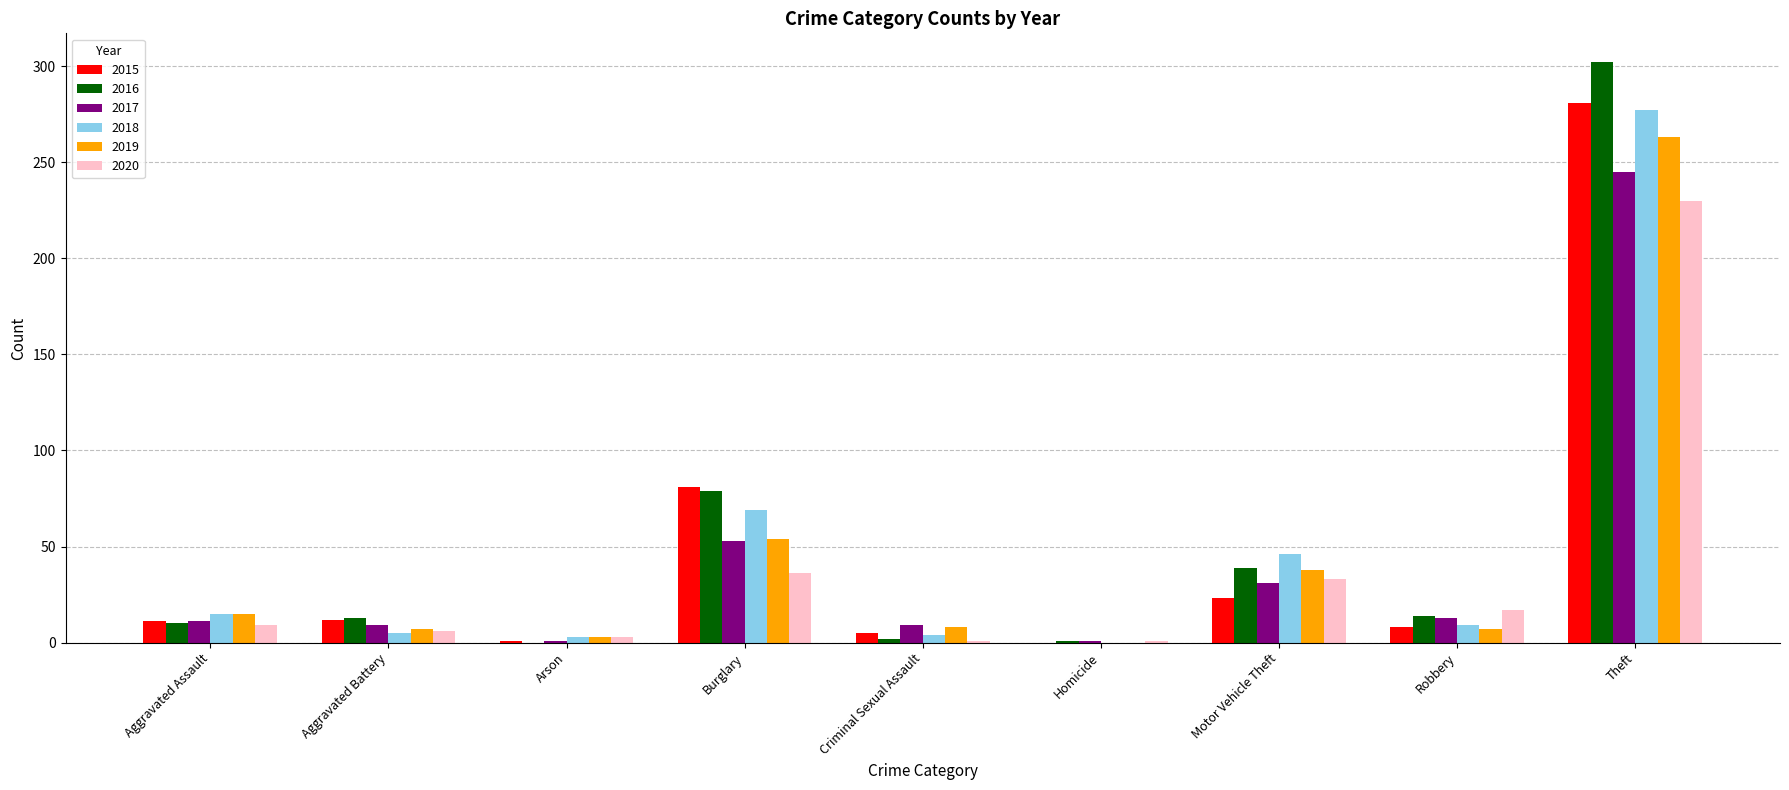

What value does the 2016 series have at Theft?

302